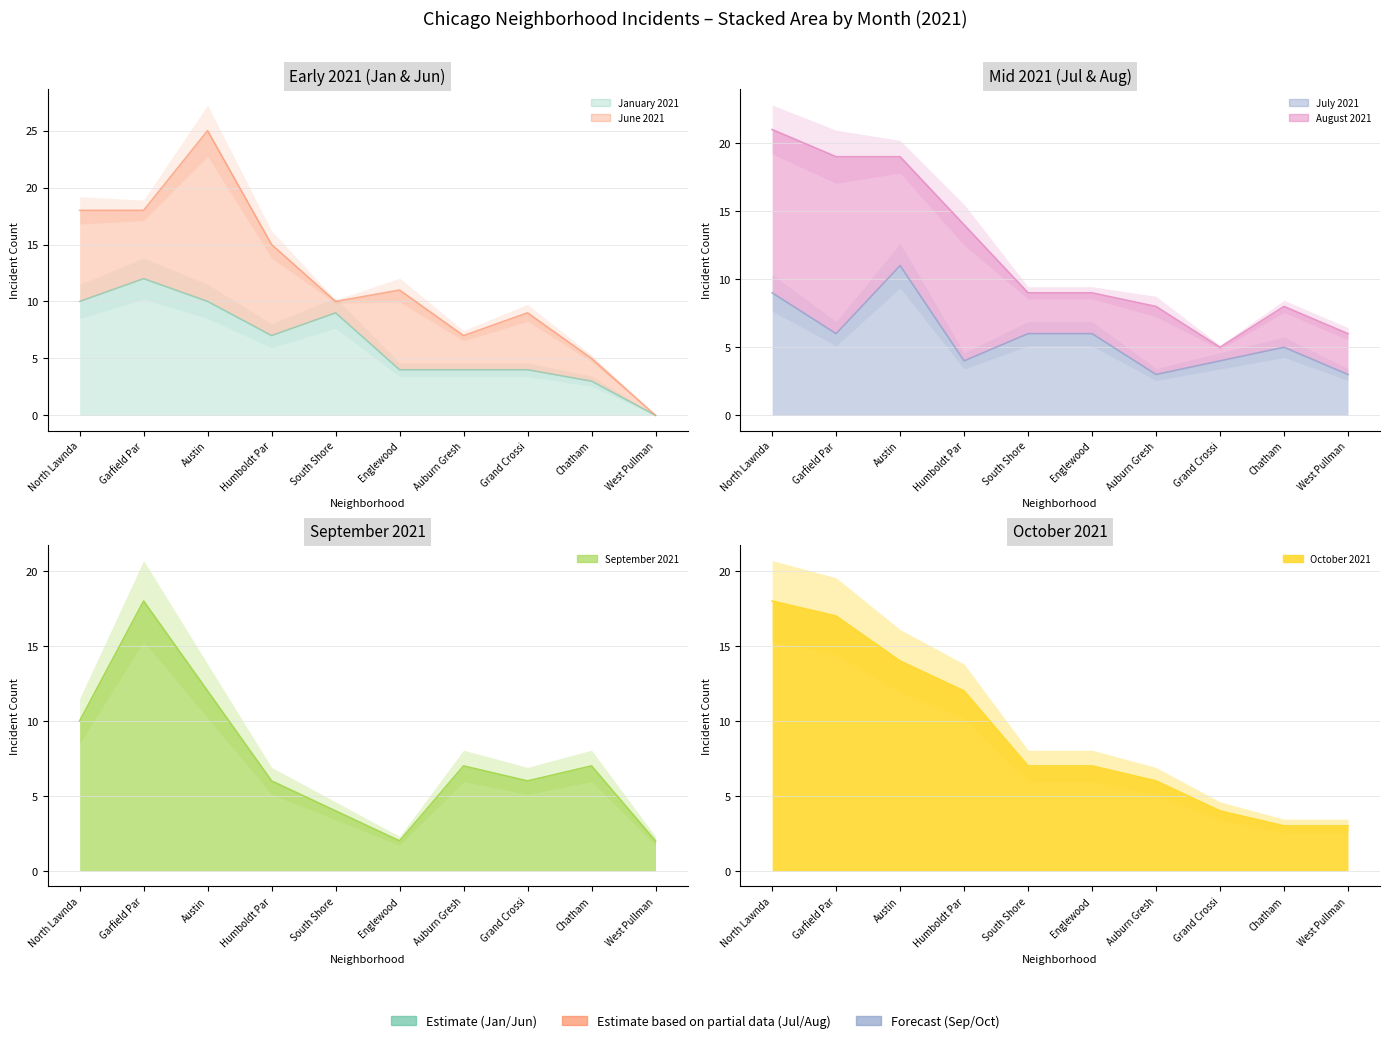

True or false: July 2021 has more than 0 points higher than both neighbors.

True